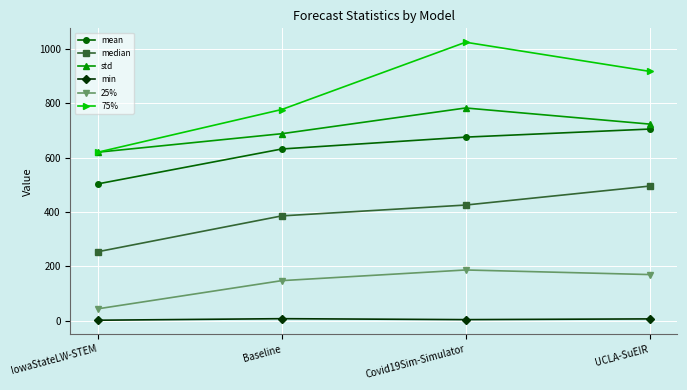

What is the sum of the 25% values at IowaStateLW-STEM and Baseline?

191.6